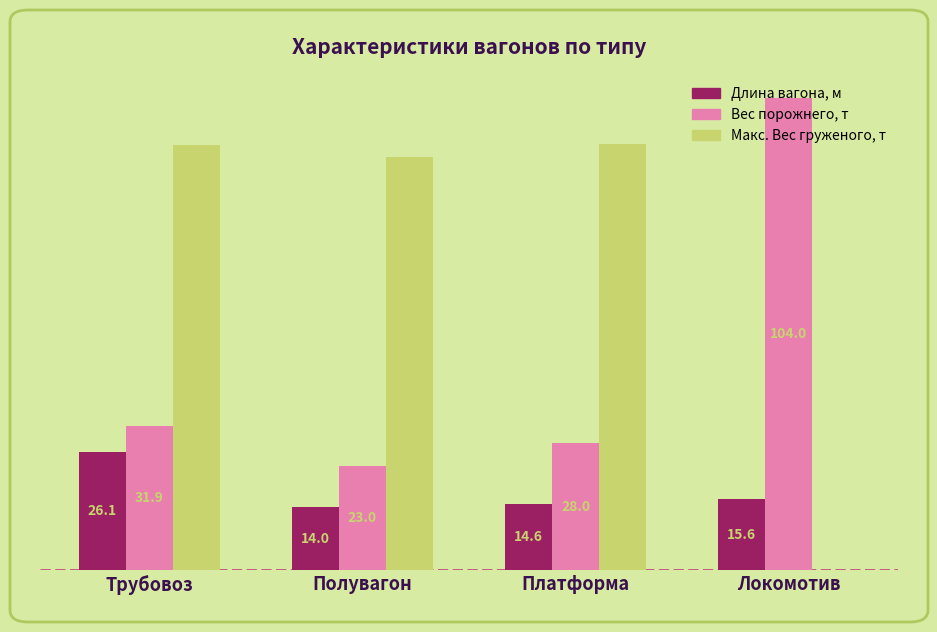

Where is Макс. Вес груженого, т nearest to the value 47?

Полувагон